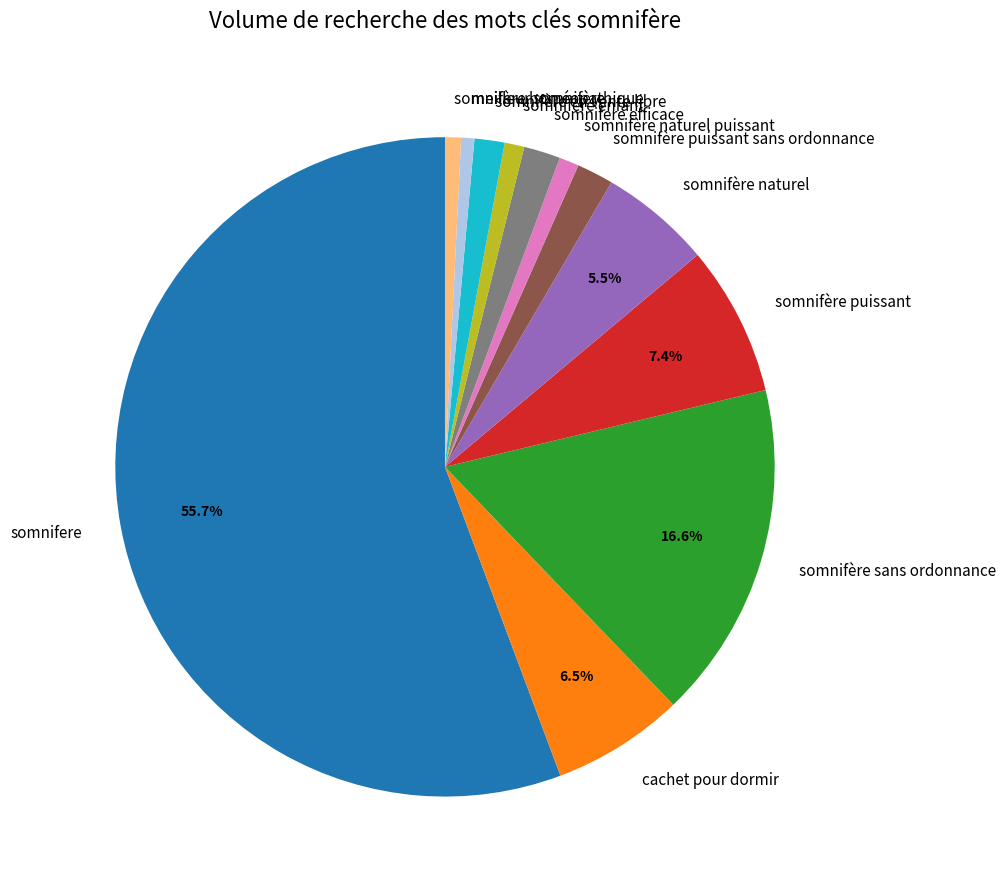

To the nearest percent, what is the average slice percentage?

8%